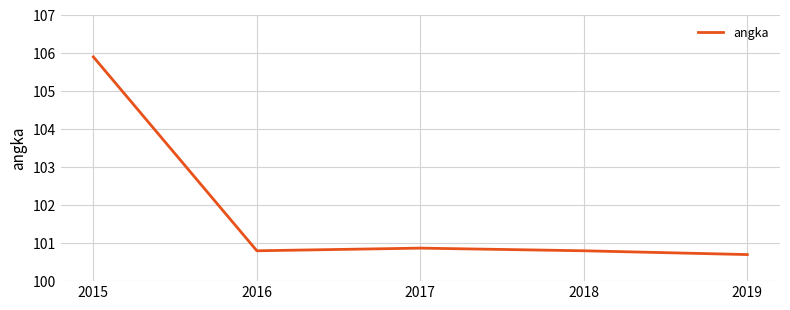

What is the difference between the values at 2017 and 2019?

0.2